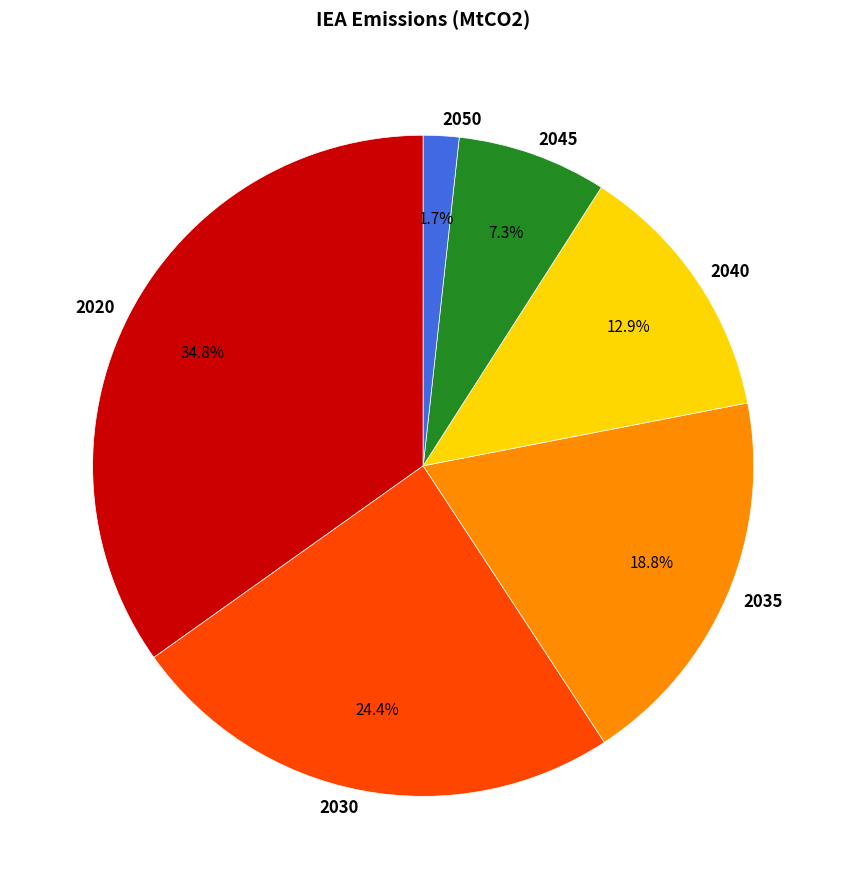

Is it true that 2050 is 9% of the pie?

False